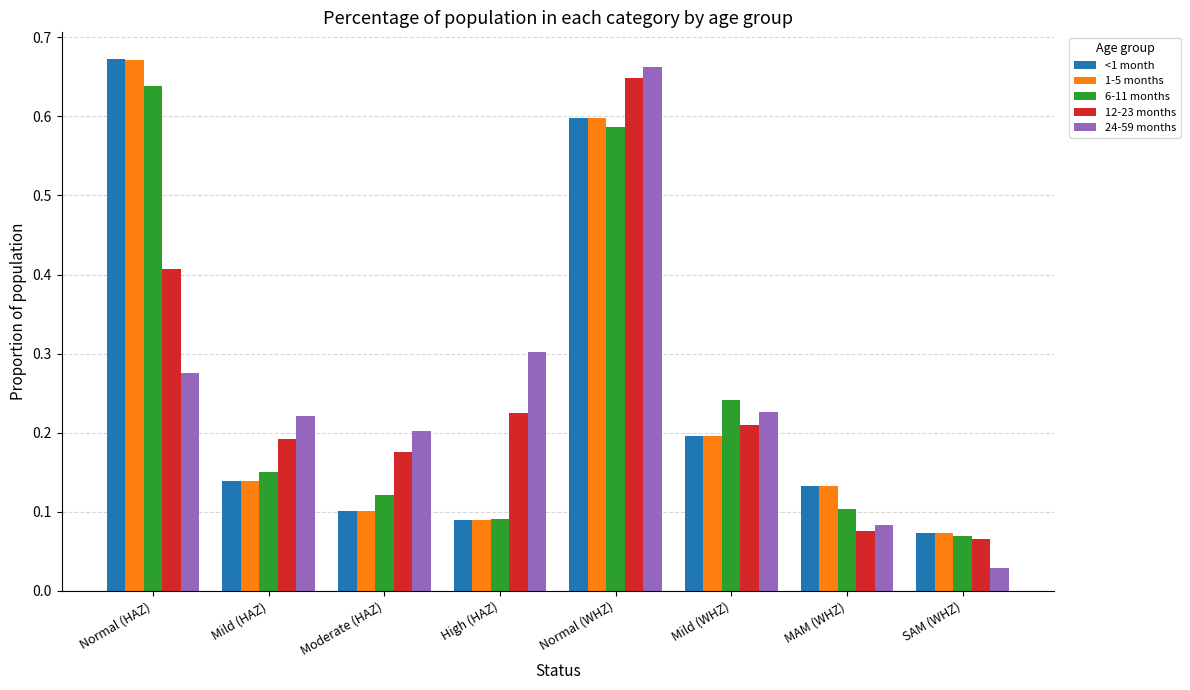

Is the value of 24-59 months at MAM (WHZ) greater than the value of <1 month at Normal (HAZ)?

No